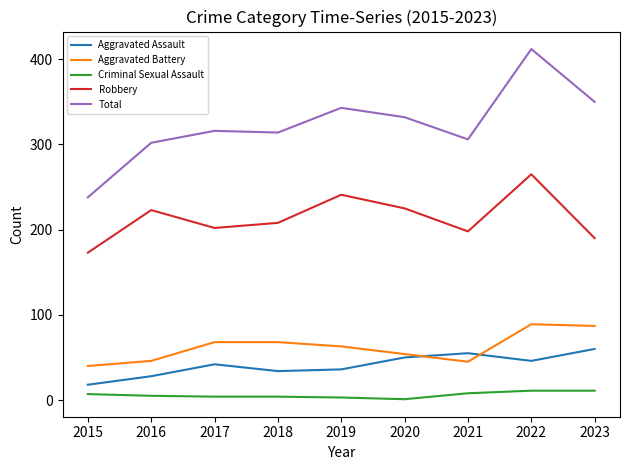

Read the Aggravated Battery value at 2016, to the nearest 5.

45